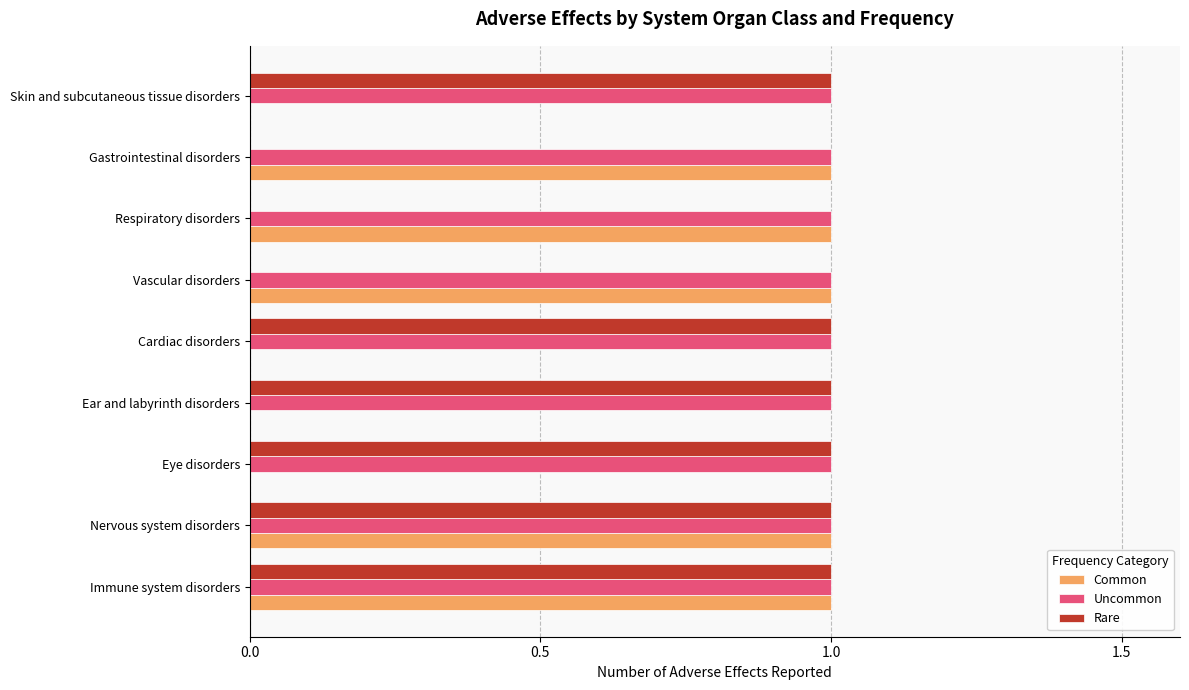

Between Immune system disorders and Eye disorders, which series saw the biggest shift?

Common